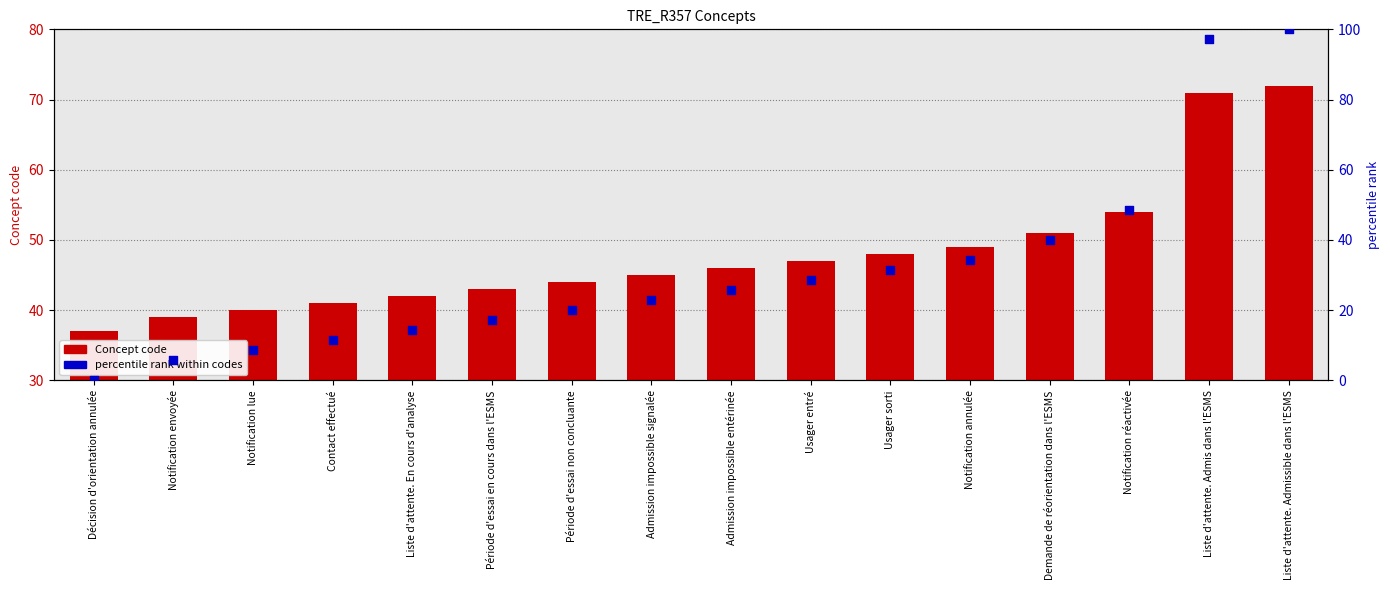

What are all the series names shown in the legend?

Concept code, percentile rank within codes